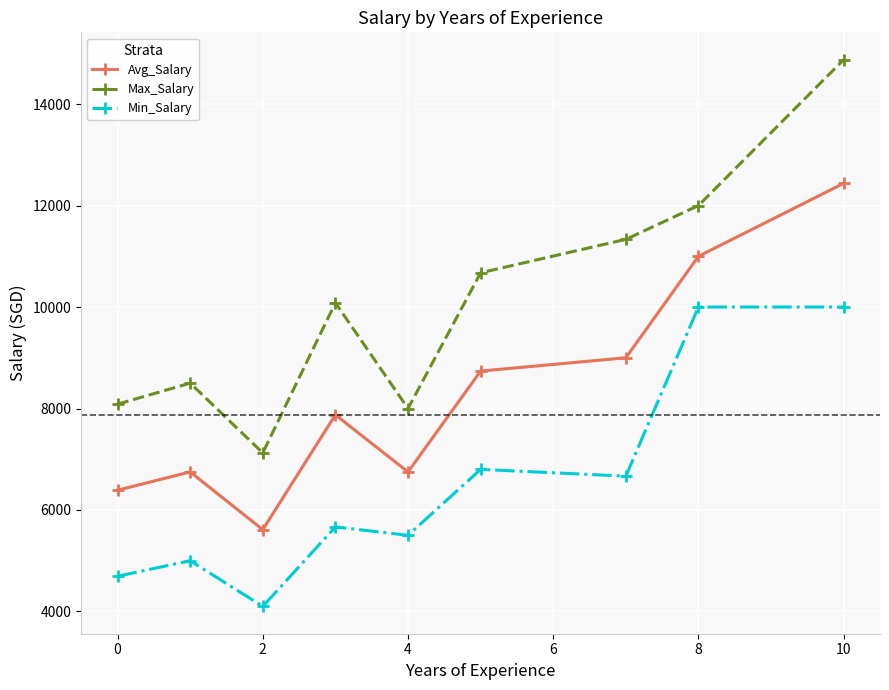

List the series in order of their peak value, lowest first.

Min_Salary, Avg_Salary, Max_Salary